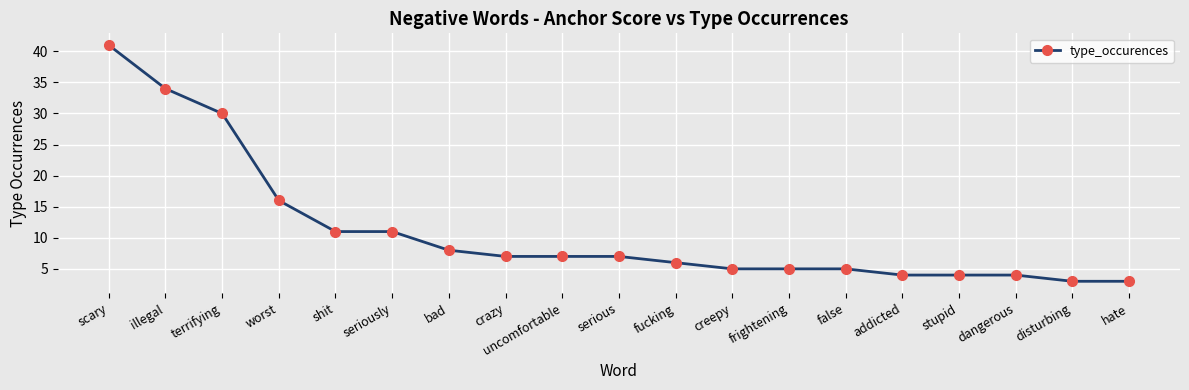

Between frightening and serious, which is larger?

serious